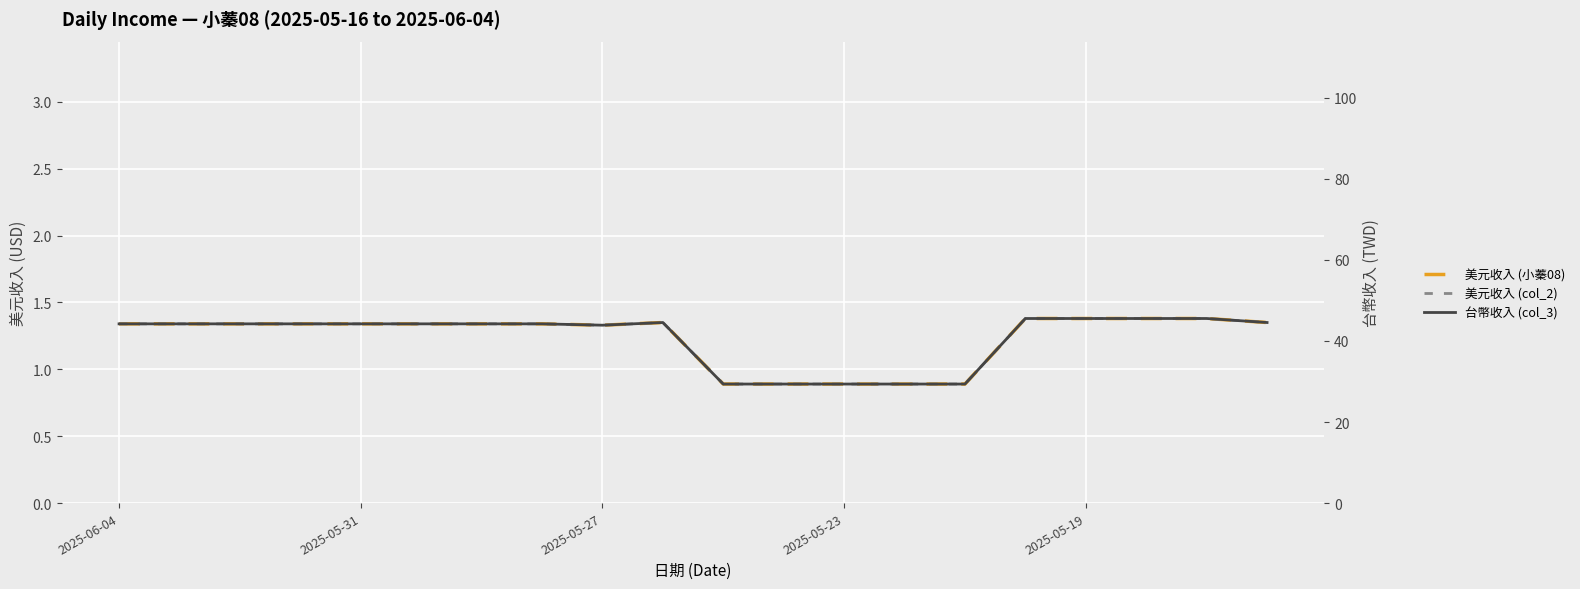

Is it true that 美元收入 (col_2) equals 0.5 at 2025-05-31?

False